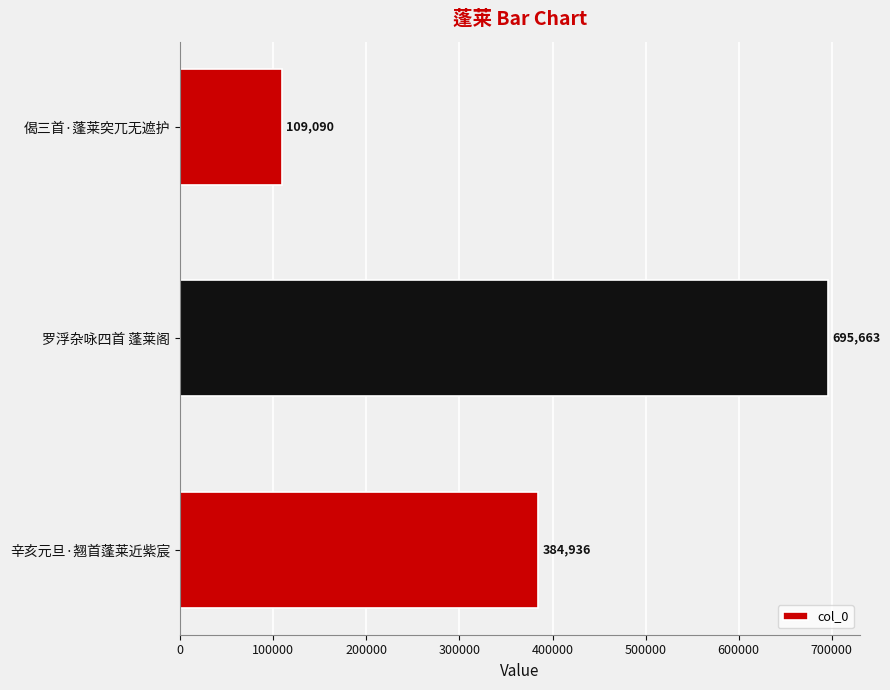

How many bars are there in total?

3